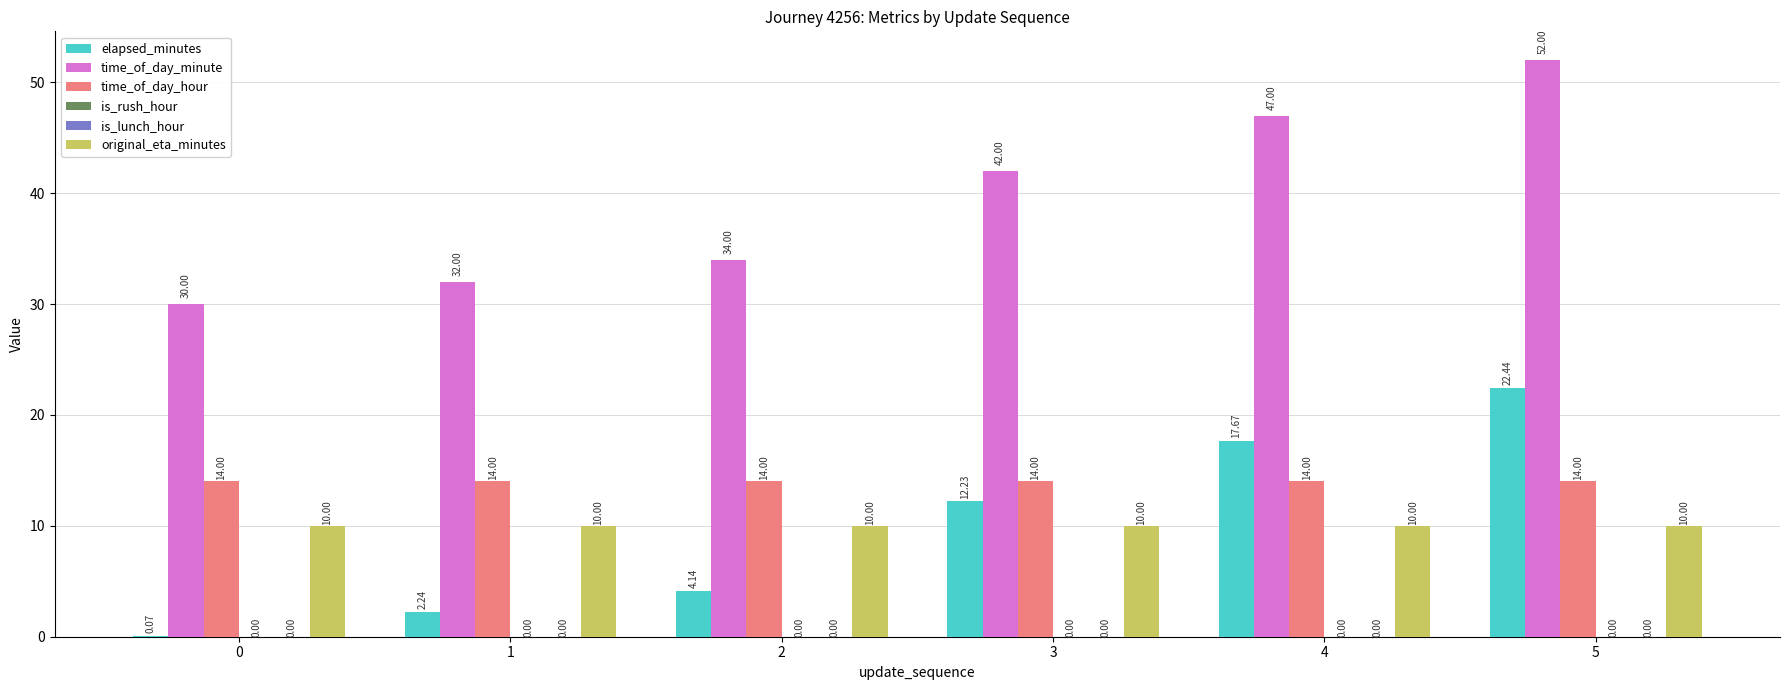

Which series has the largest total across all categories?

time_of_day_minute